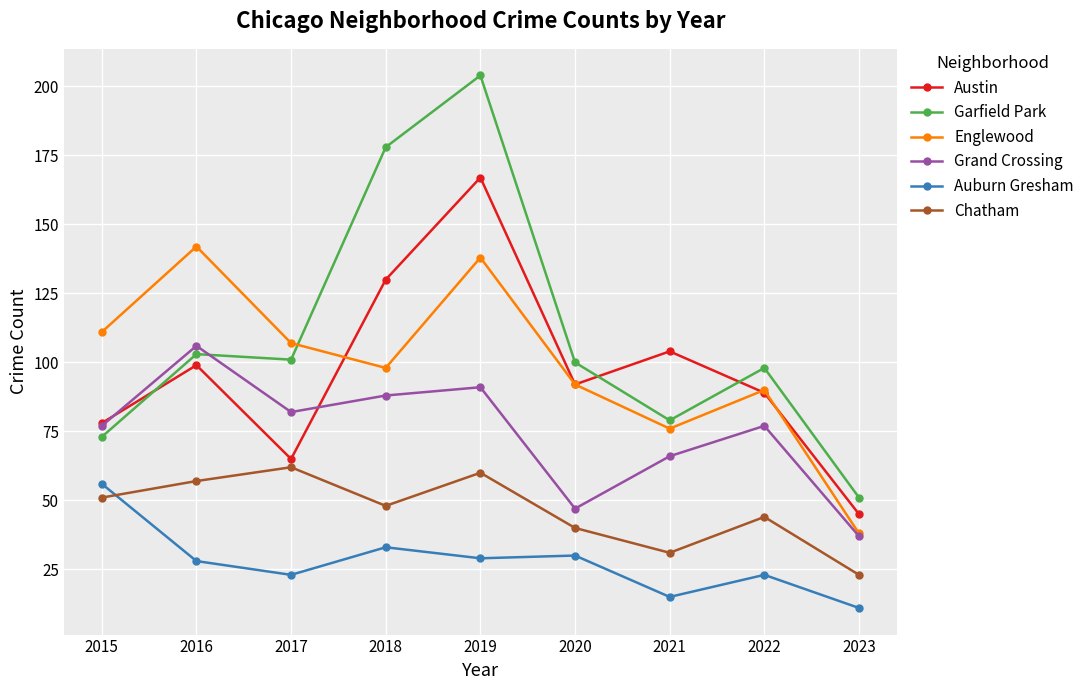

What is the sum of all Chatham values?

416